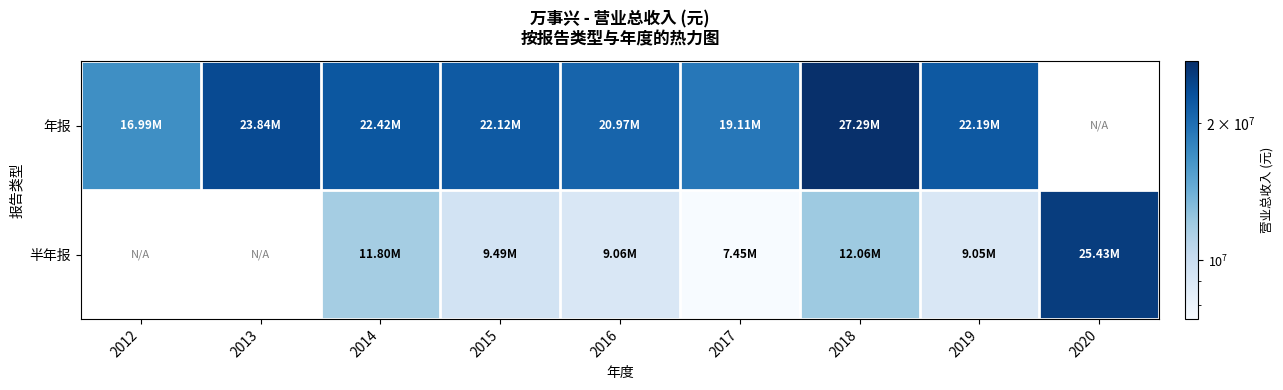

The value of 半年报 at 2016 is 12674536.4. True or false?

False